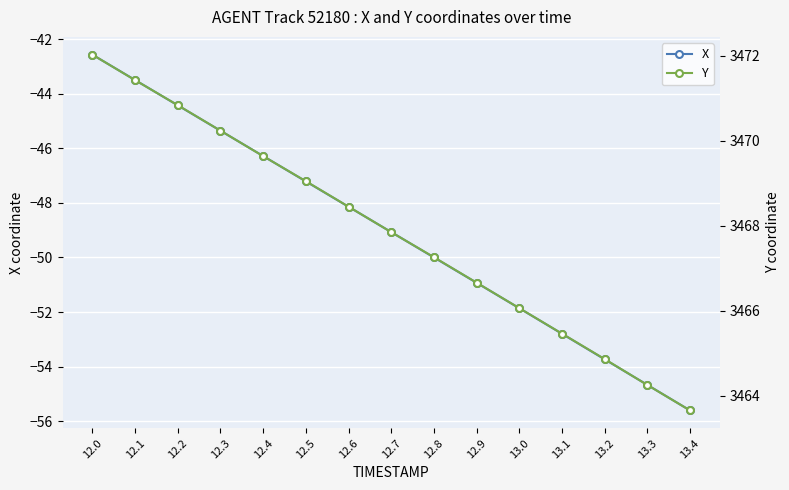

Reading left to right, extract all data points from this chart.

X: -42.6	-43.5	-44.4	-45.4	-46.3	-47.2	-48.1	-49.1	-50.0	-50.9	-51.9	-52.8	-53.7	-54.7	-55.6
Y: 3472.0	3471.4	3470.8	3470.2	3469.6	3469.1	3468.4	3467.8	3467.3	3466.7	3466.1	3465.5	3464.9	3464.2	3463.7